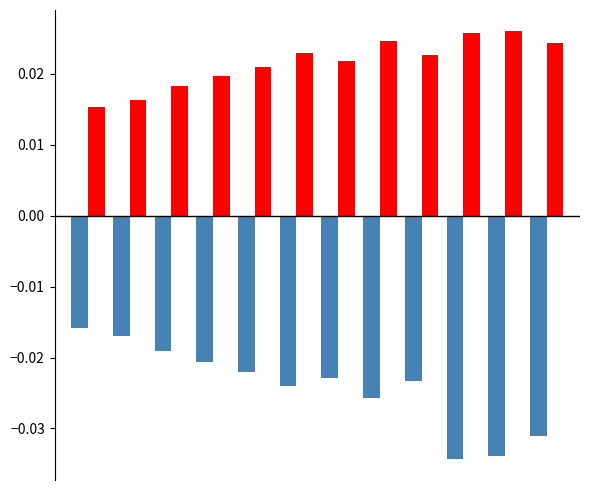

Count the number of categories in the chart.

12